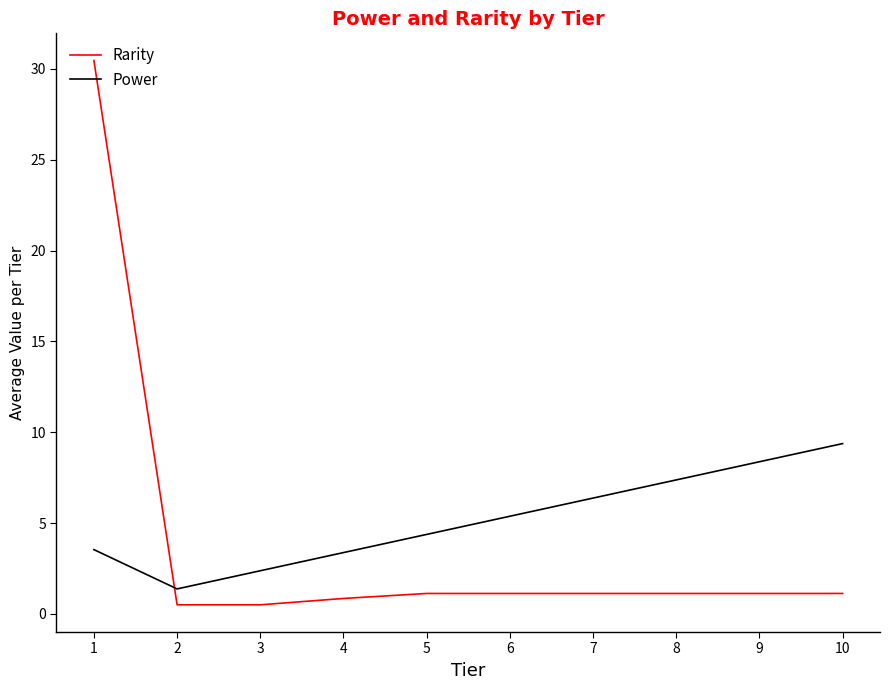

What is the difference between the highest and lowest values at 1?

26.9